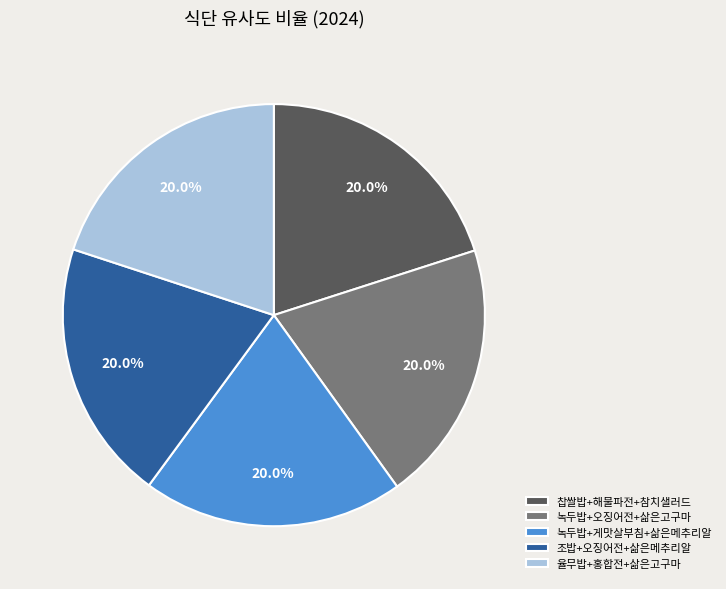

To the nearest percent, what is the average slice percentage?

20%